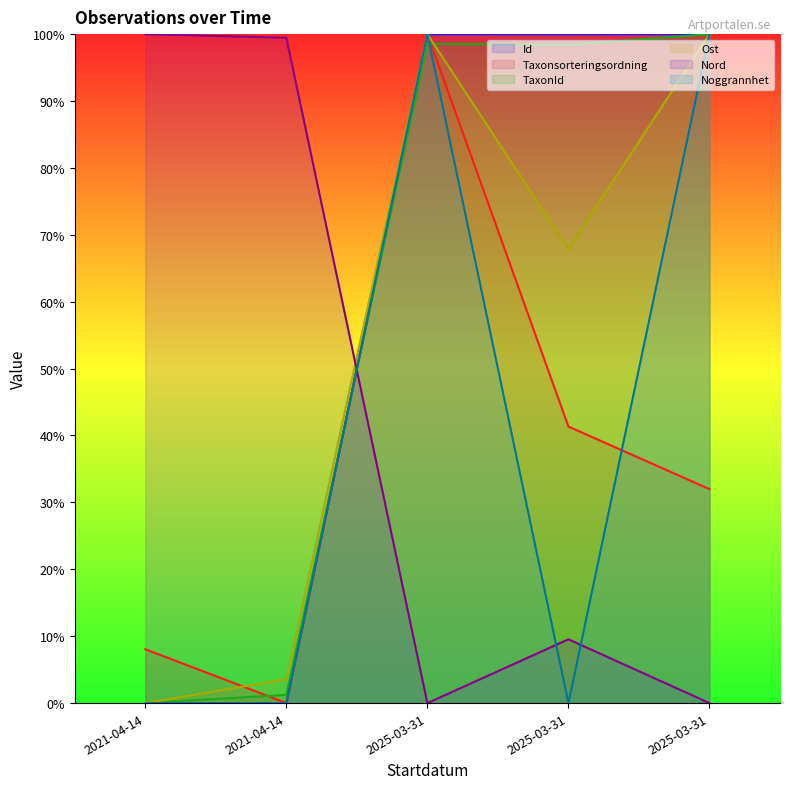

What are all the series names shown in the legend?

Id, Taxonsorteringsordning, TaxonId, Ost, Nord, Noggrannhet